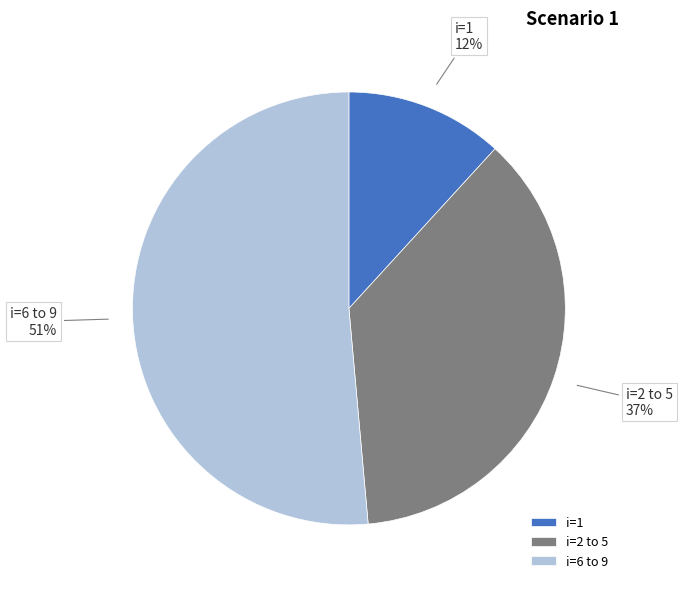

Which slice is the largest?

i=6 to 9